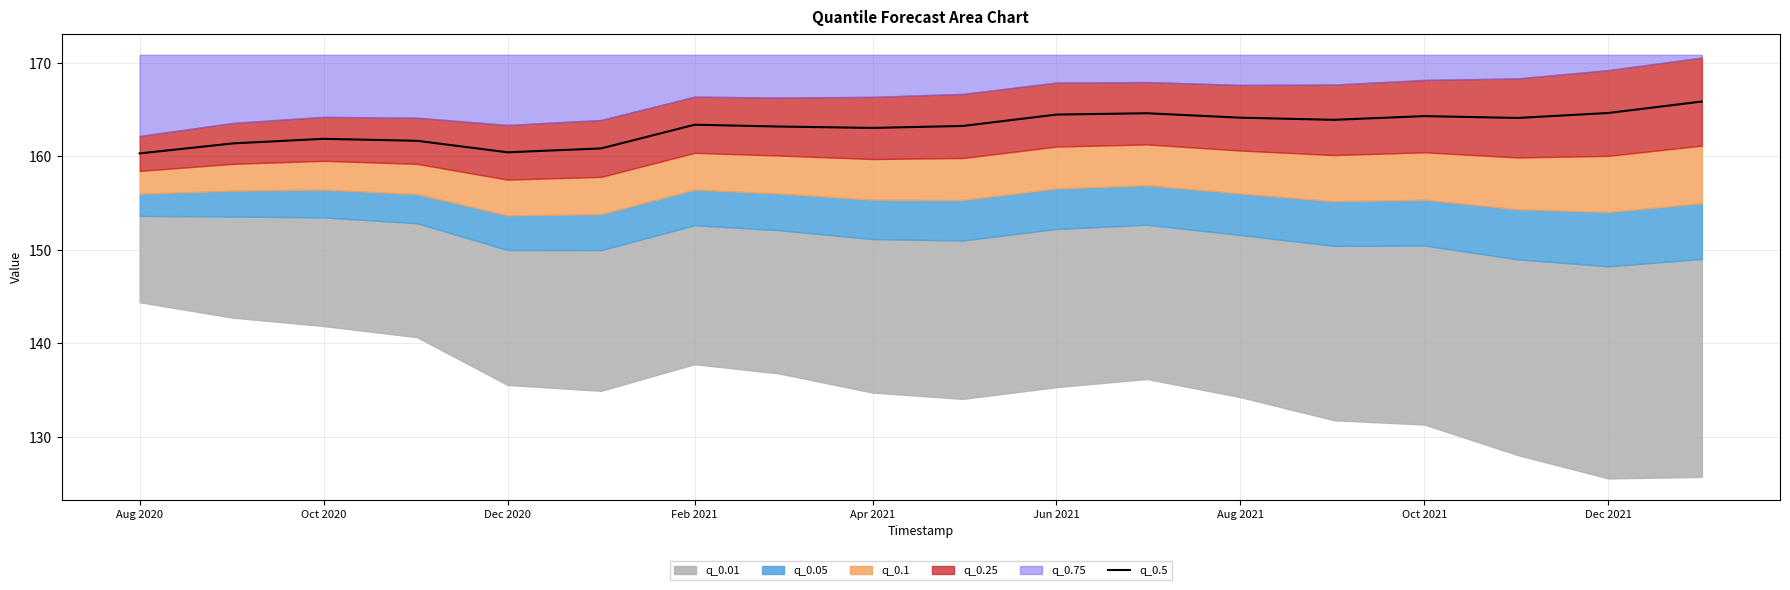

True or false: q_0.5 has a value of 57.1 at Dec 2020.

False